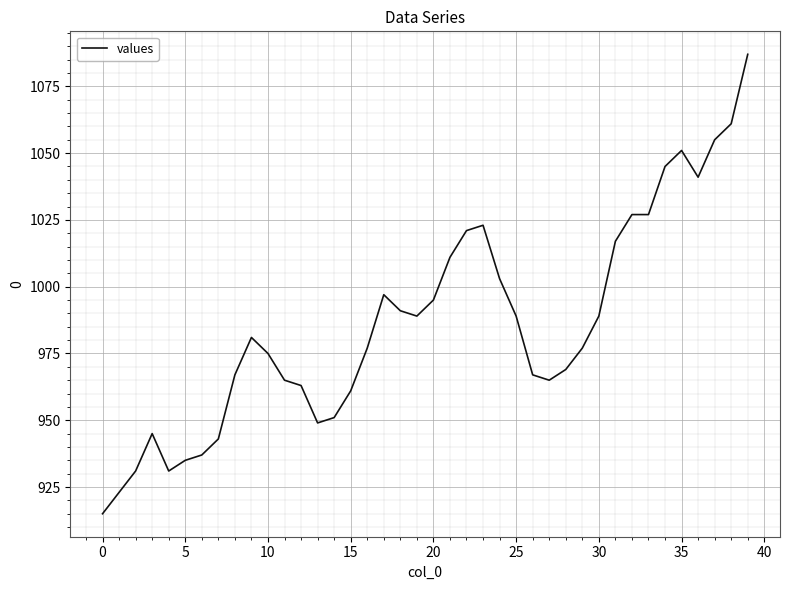

What is the maximum value shown in the chart?

1087